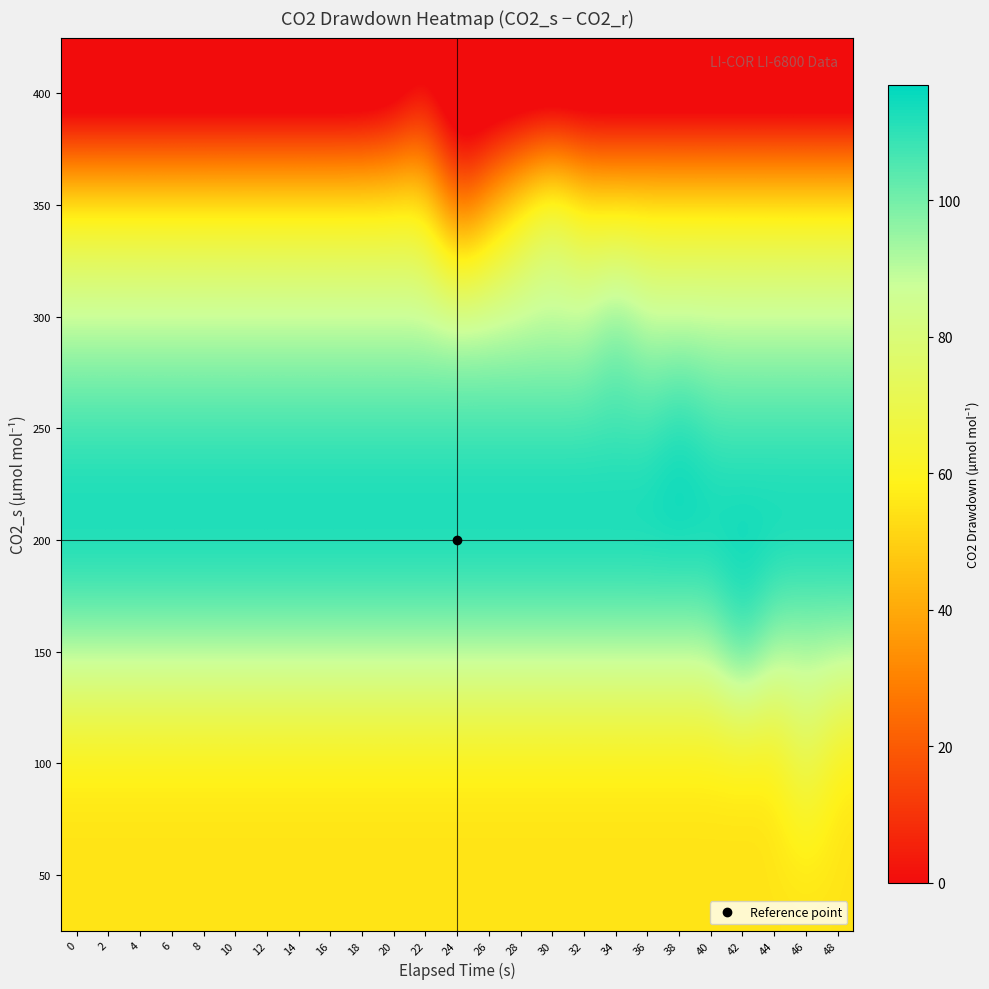

Reading right to left, transcribe all the data shown in this chart.

400: 48=-21.9	46=-21.9	44=-21.9	42=-21.9	40=-21.9	38=-21.9	36=-21.9	34=-21.9	32=-21.9	30=-21.9	28=-21.9	26=-21.9	24=-21.9	22=-2.4	20=-17.3	18=-21.9	16=-22.0	14=-22.0	12=-22.0	10=-22.1	8=-22.1	6=-22.1	4=-22.1	2=-22.1	0=-22.1
350: 48=60.2	46=60.2	44=60.2	42=60.2	40=60.2	38=60.2	36=60.2	34=60.2	32=60.2	30=76.1	28=60.2	26=41.2	24=19.5	22=60.2	20=60.2	18=60.2	16=60.2	14=60.2	12=60.2	10=60.2	8=60.2	6=60.2	4=60.2	2=60.2	0=60.2
300: 48=89.1	46=89.1	44=89.1	42=89.1	40=89.1	38=89.1	36=89.1	34=99.5	32=89.1	30=89.1	28=89.1	26=89.1	24=89.1	22=89.1	20=89.1	18=89.1	16=89.1	14=89.1	12=89.1	10=89.1	8=89.1	6=89.1	4=89.1	2=89.1	0=89.1
250: 48=107.7	46=107.7	44=107.7	42=107.7	40=107.7	38=114.1	36=107.7	34=107.7	32=107.7	30=107.7	28=107.7	26=107.7	24=107.7	22=107.7	20=107.7	18=107.7	16=107.7	14=107.7	12=107.7	10=107.7	8=107.7	6=107.7	4=107.7	2=107.7	0=107.7
200: 48=116.8	46=116.8	44=116.8	42=116.8	40=116.8	38=116.8	36=116.8	34=116.8	32=116.8	30=116.8	28=116.8	26=116.8	24=116.8	22=116.8	20=116.8	18=116.8	16=116.8	14=116.8	12=116.8	10=116.8	8=116.8	6=116.8	4=116.8	2=116.8	0=116.8
150: 48=92.5	46=92.5	44=92.5	42=109.6	40=92.5	38=92.5	36=92.5	34=92.5	32=92.5	30=92.5	28=92.5	26=92.5	24=92.5	22=92.5	20=92.5	18=92.5	16=92.5	14=92.5	12=92.5	10=92.5	8=92.5	6=92.5	4=92.5	2=92.5	0=92.5
100: 48=55.0	46=72.9	44=55.0	42=55.0	40=55.0	38=55.0	36=55.0	34=55.0	32=55.0	30=55.0	28=55.0	26=55.0	24=55.0	22=55.0	20=55.0	18=55.0	16=55.0	14=55.0	12=55.0	10=55.0	8=55.0	6=55.0	4=55.0	2=55.0	0=55.0
50: 48=55.0	46=55.0	44=55.0	42=55.0	40=55.0	38=55.0	36=55.0	34=55.0	32=55.0	30=55.0	28=55.0	26=55.0	24=55.0	22=55.0	20=55.0	18=55.0	16=55.0	14=55.0	12=55.0	10=55.0	8=55.0	6=55.0	4=55.0	2=55.0	0=55.0